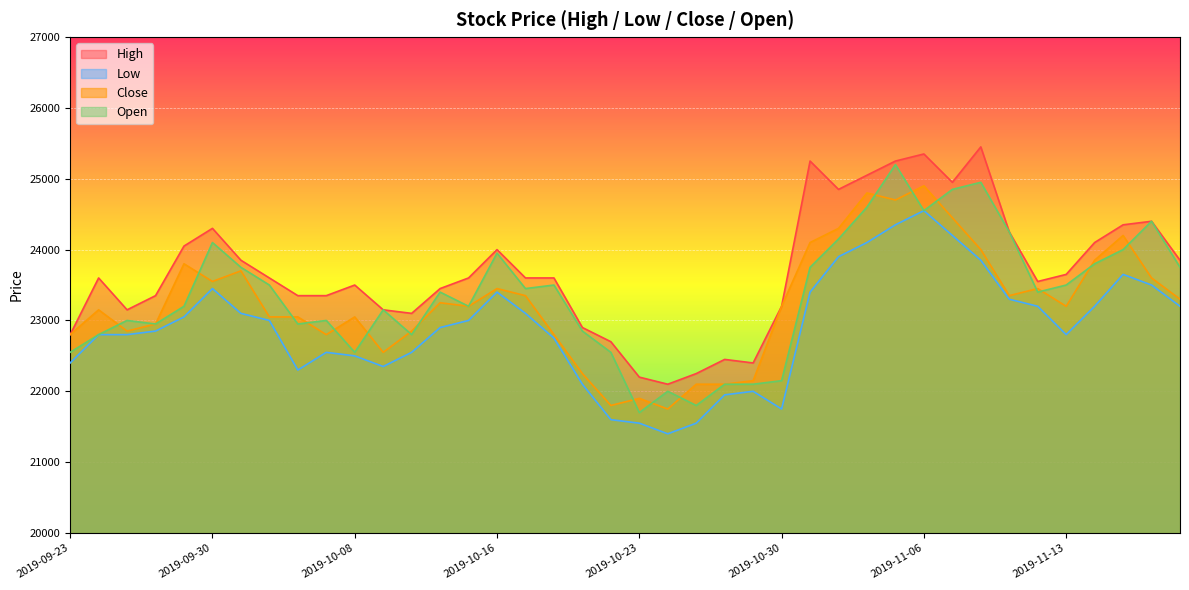

True or false: Close and High intersect in this chart.

False